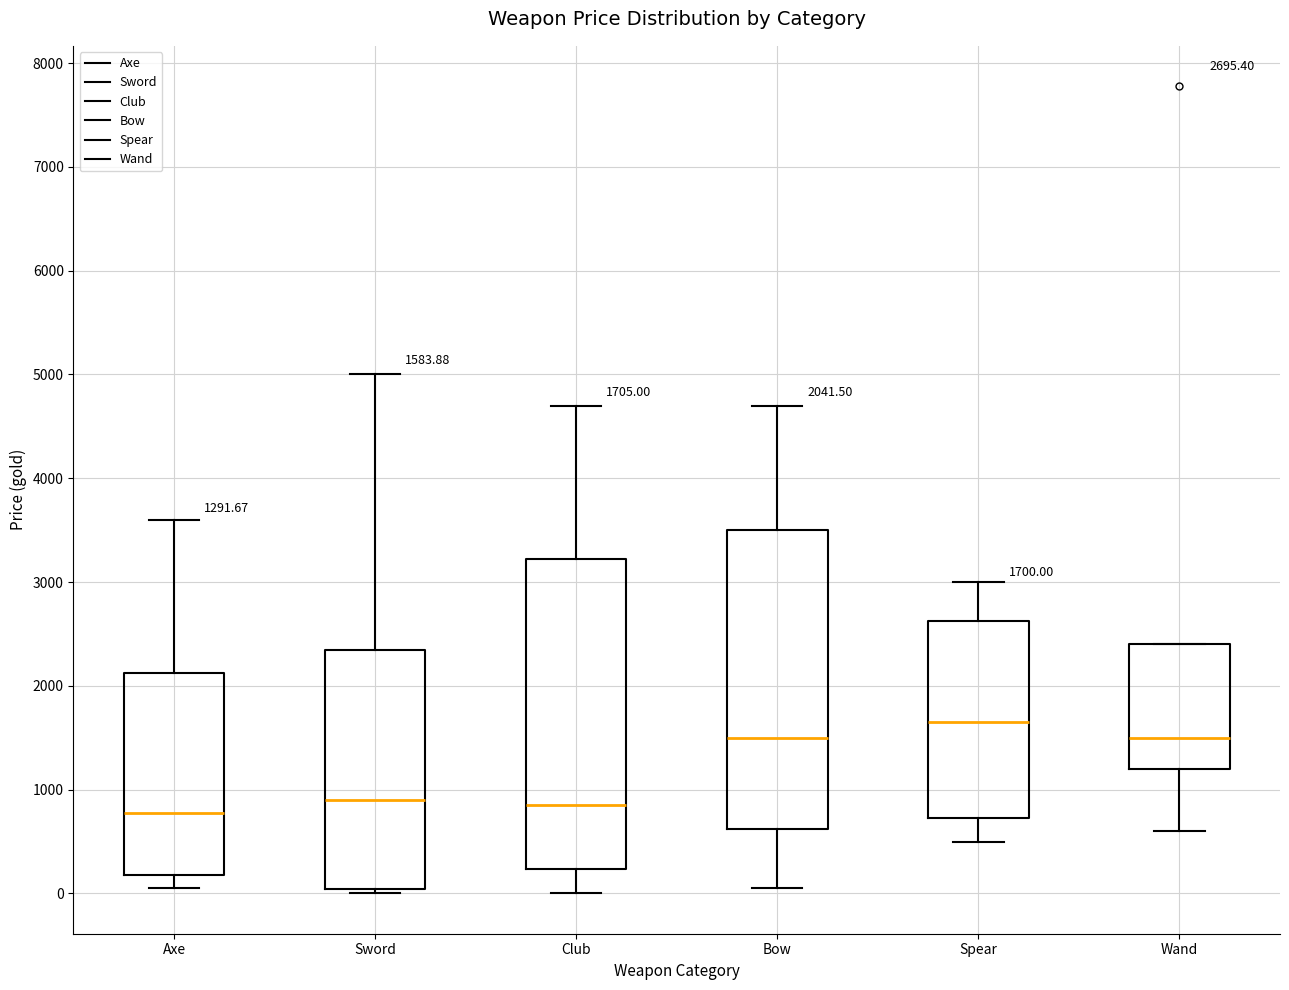

Which box's median line is the highest?

Spear